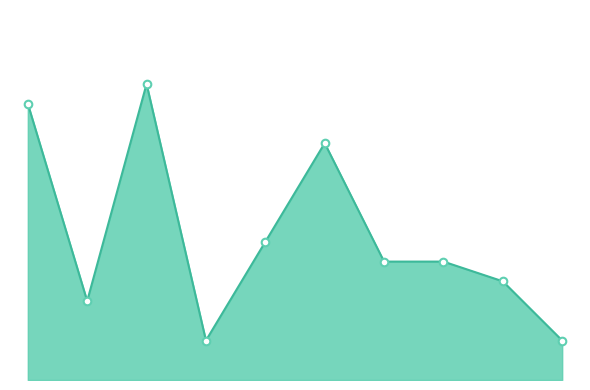

Does the chart have visible grid lines?

No